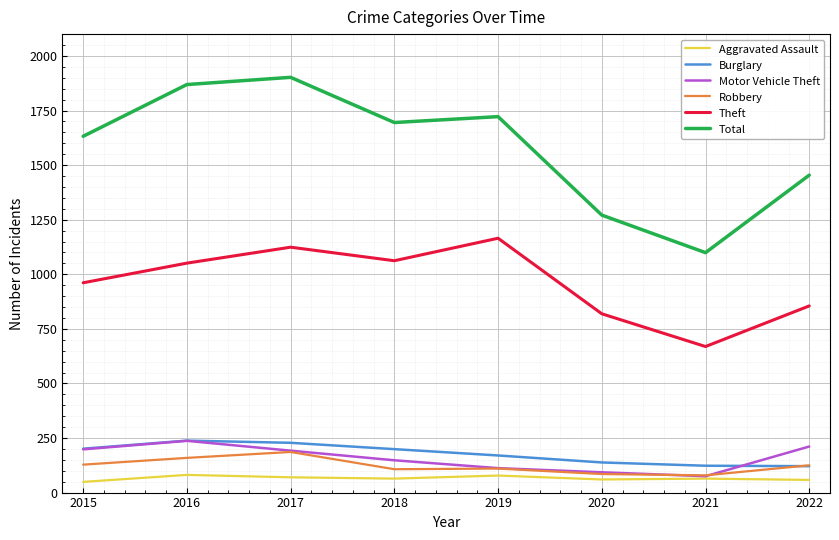

What is the lowest value of the Burglary series?

121